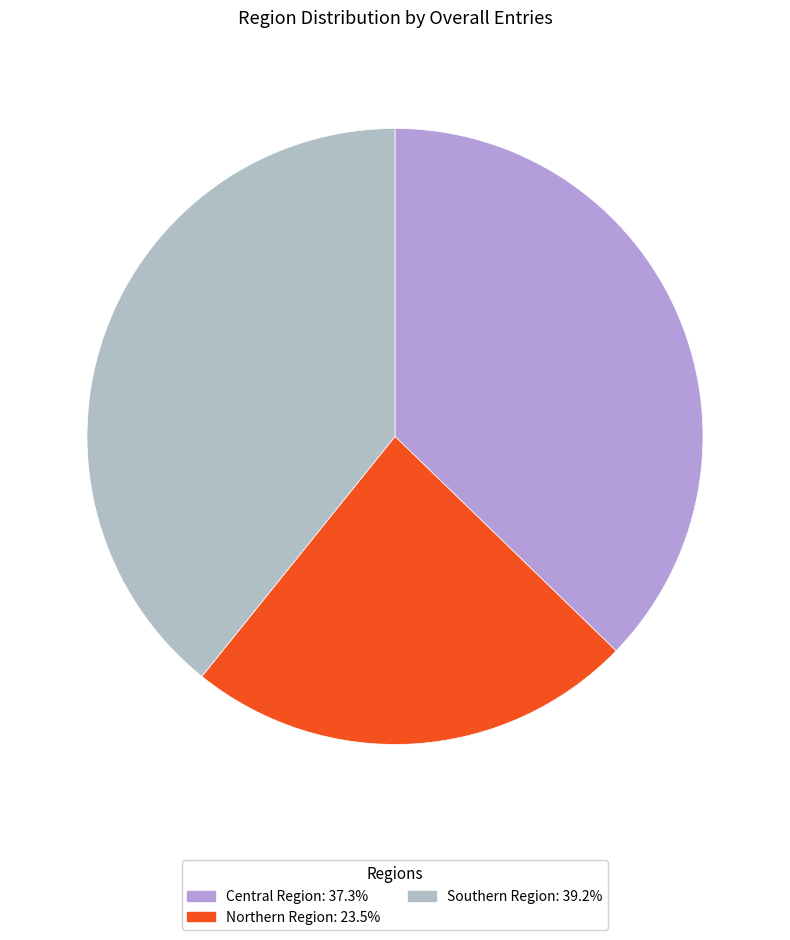

Count the number of slices in the pie.

3